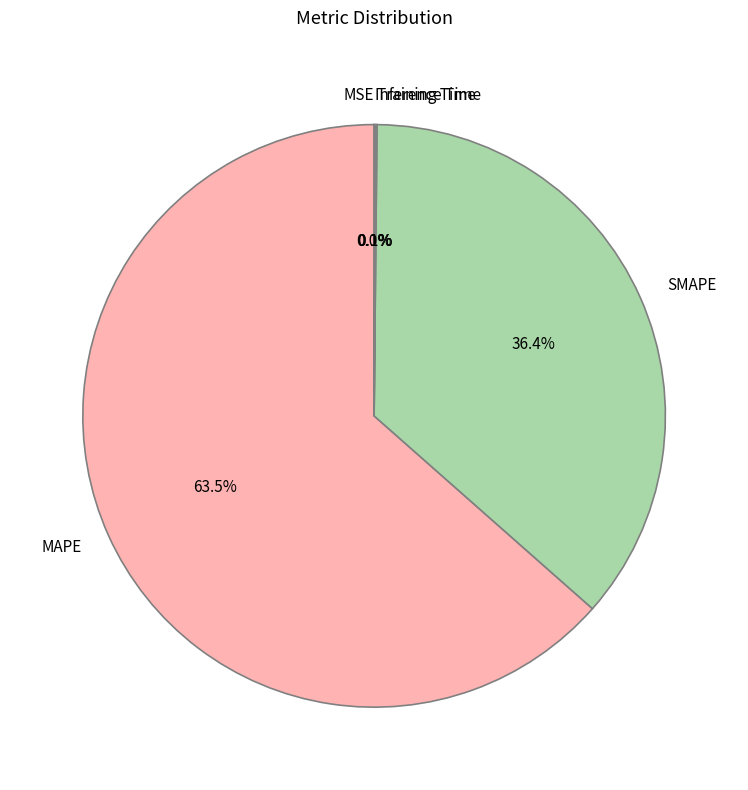

Which category has the biggest portion of the pie?

MAPE